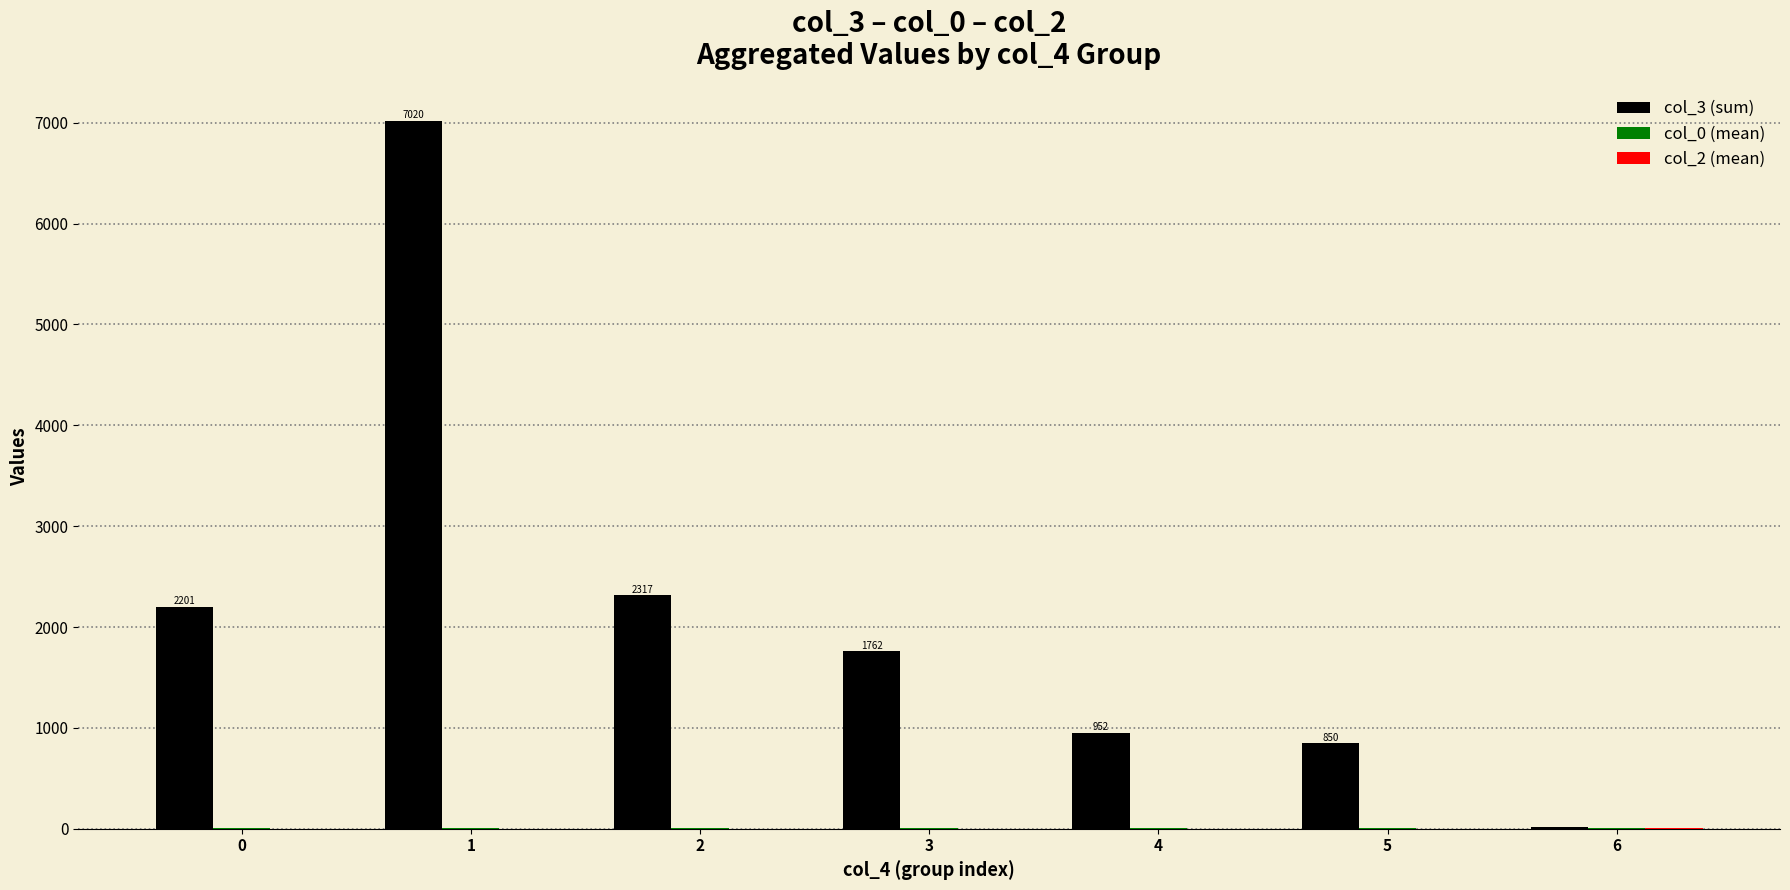

What is the greatest value displayed?

7020.0